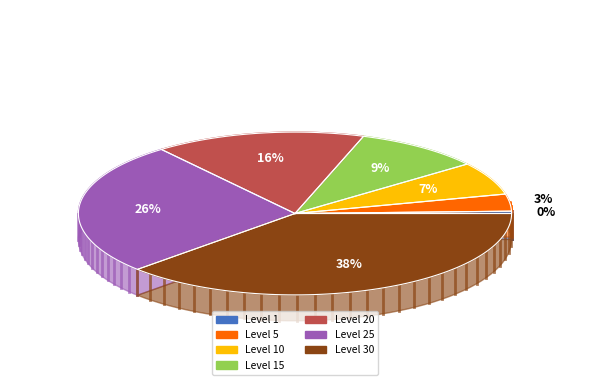

Between Level 1 and Level 5, which is larger?

Level 5